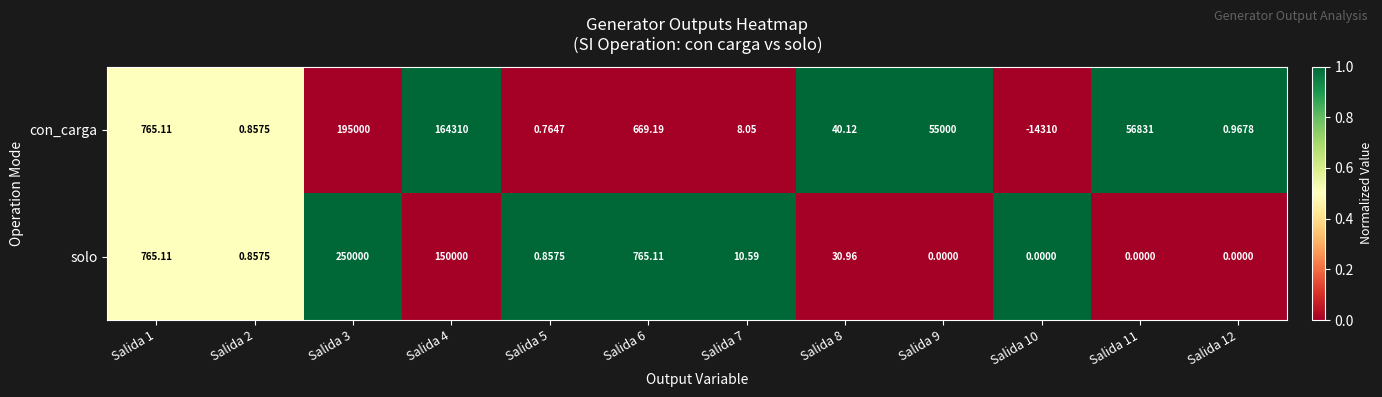

List the series in order of their overall mean, lowest first.

solo, con_carga